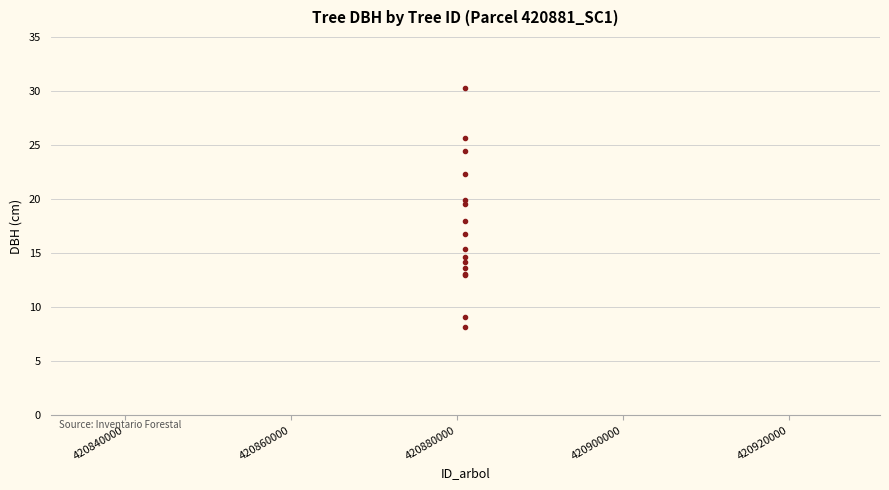

What Y value in the scatter plot is closest to 19?

19.6